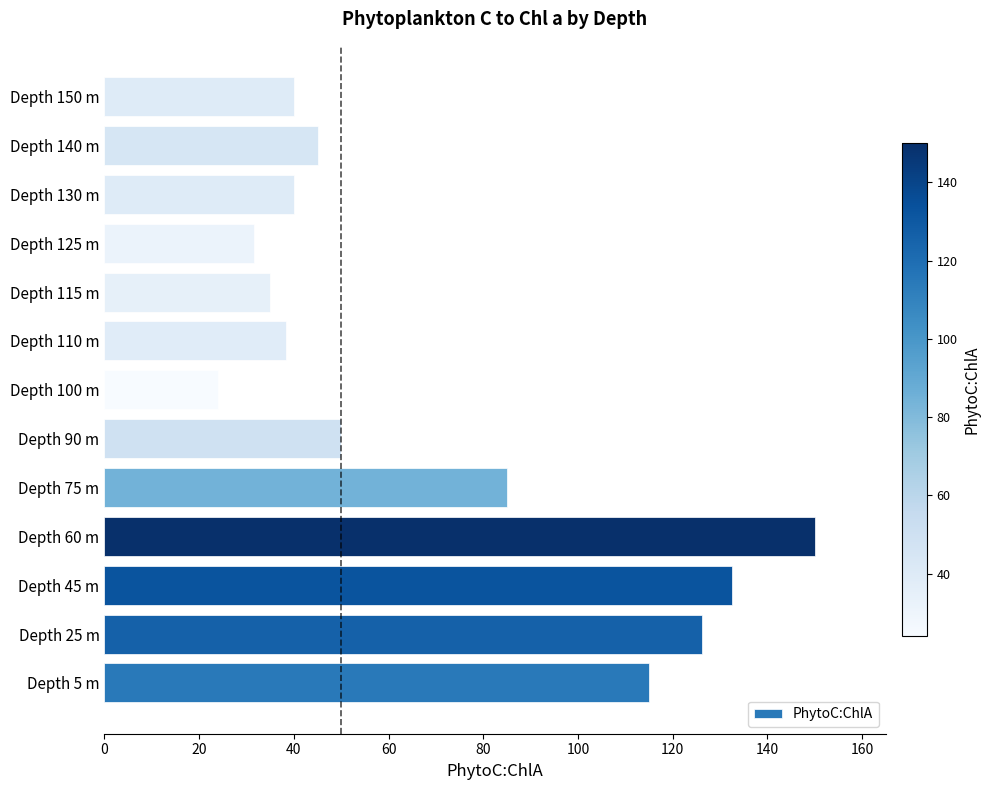

Which has a higher value, Depth 130 m or Depth 100 m?

Depth 130 m